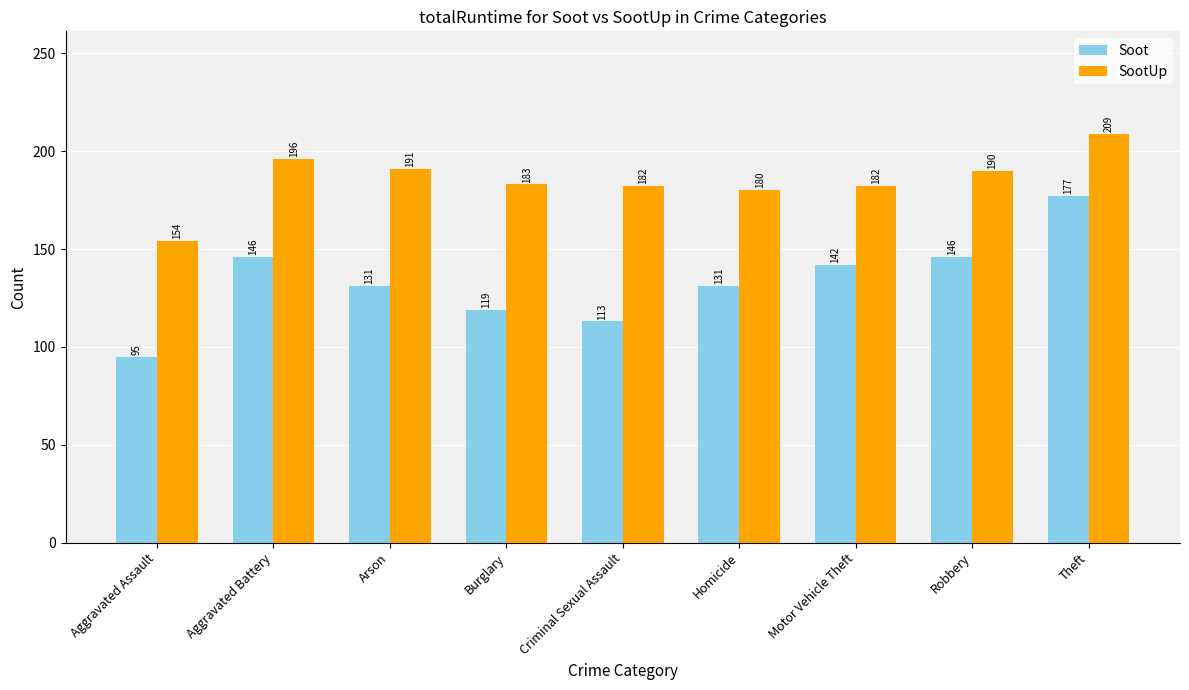

What is the lowest value of the SootUp series?

154